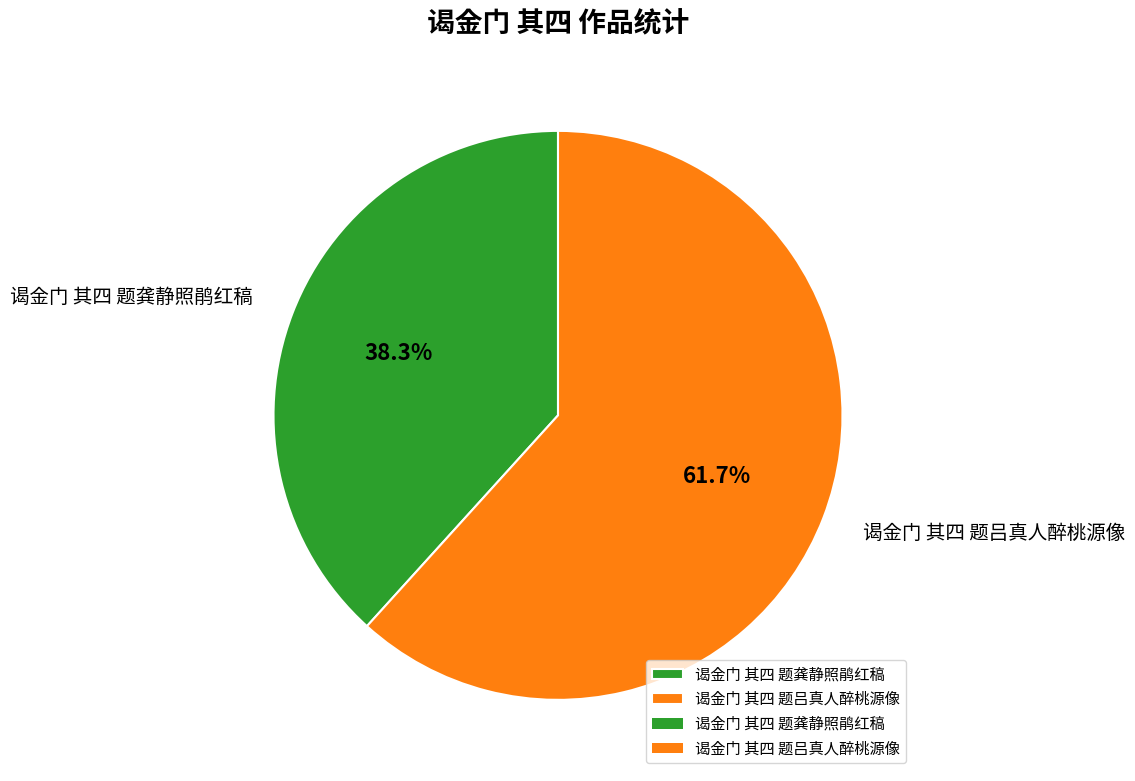

Rank the categories by value from lowest to highest.

谒金门 其四 题龚静照鹃红稿, 谒金门 其四 题吕真人醉桃源像